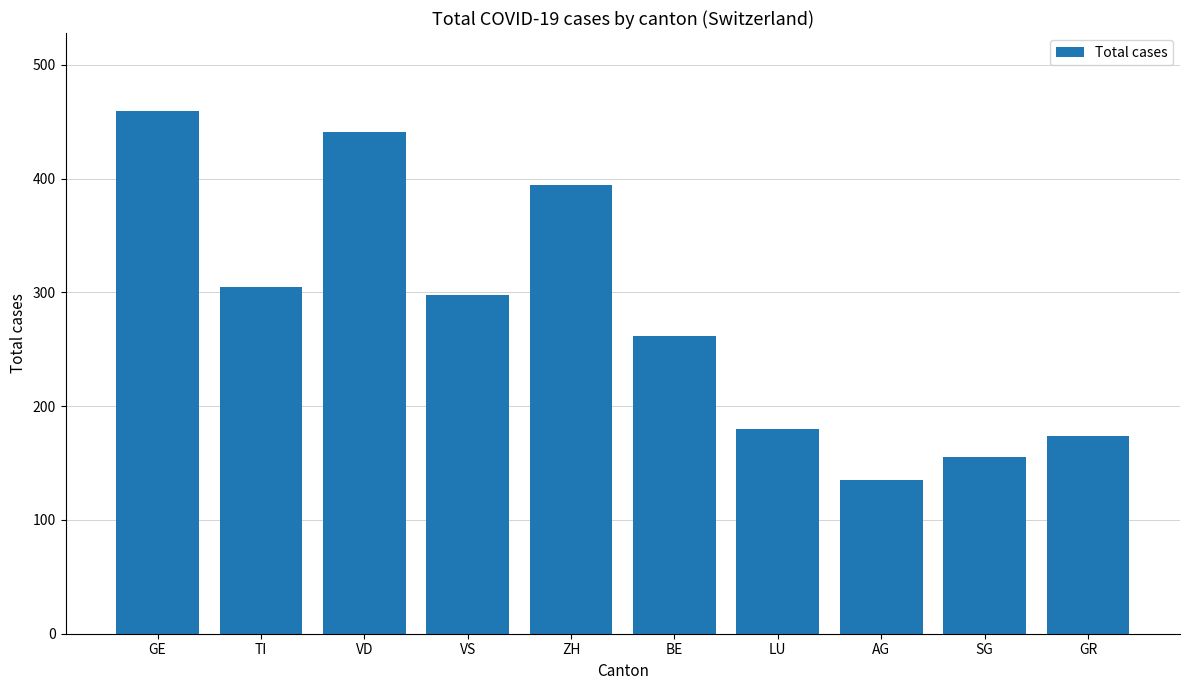

Between VD and VS, which is larger?

VD